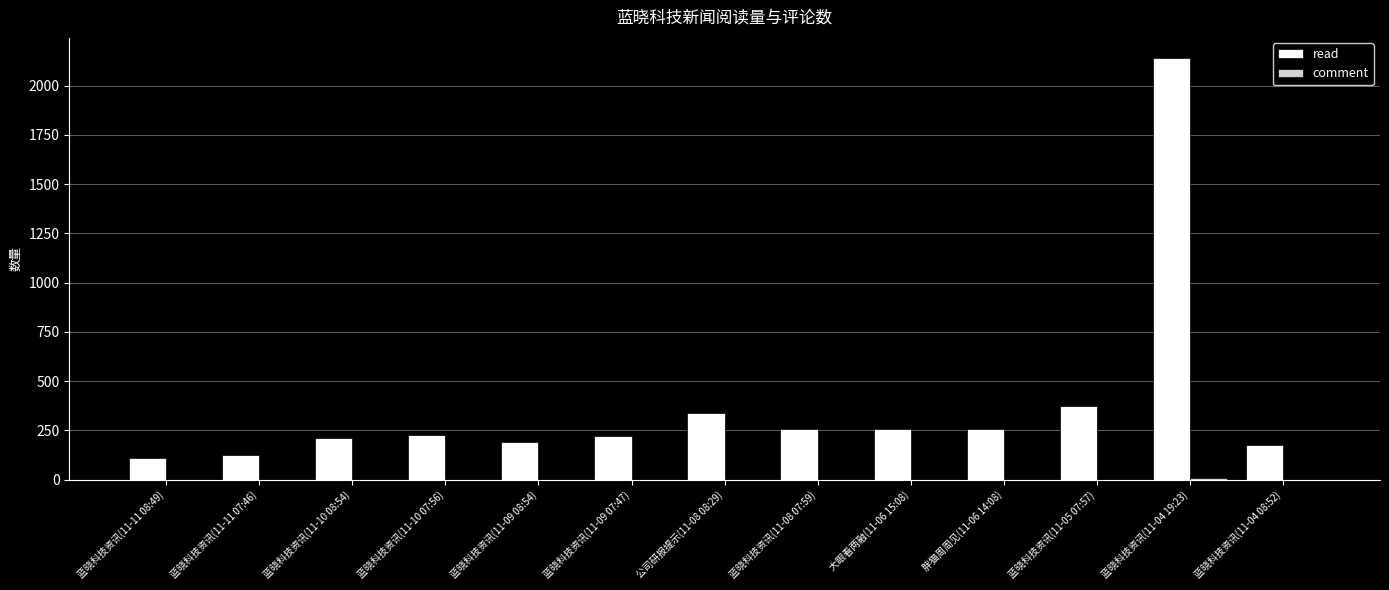

The value of read at 蓝晓科技资讯(11-04 19:23) is 2141. True or false?

True